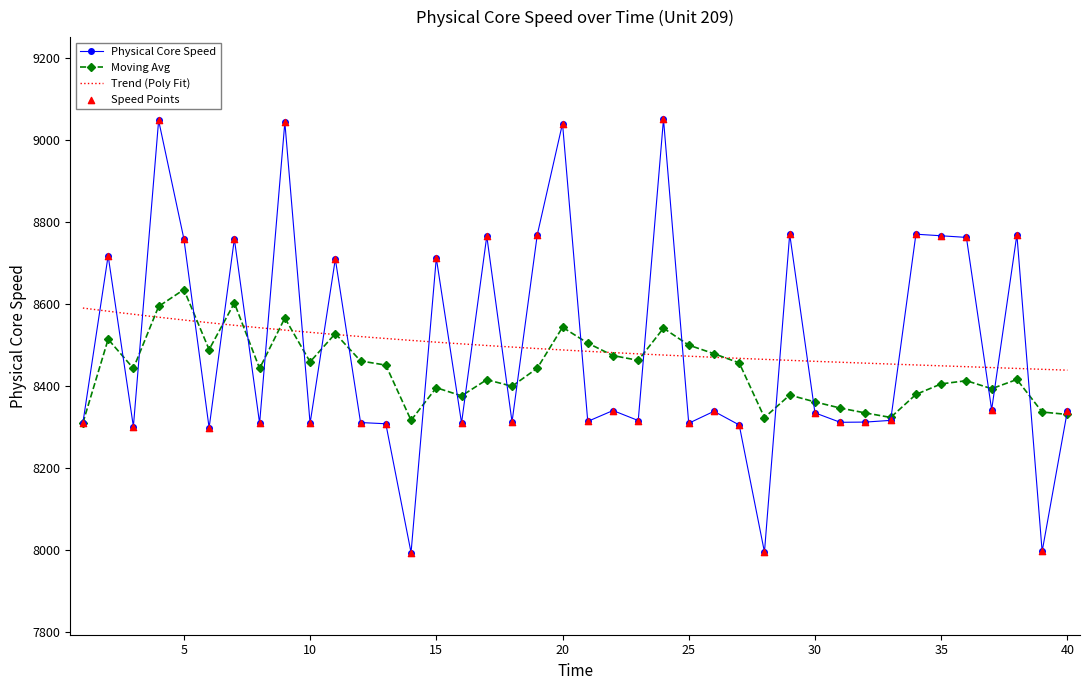

Which series has the largest Y range (max minus min)?

Physical Core Speed